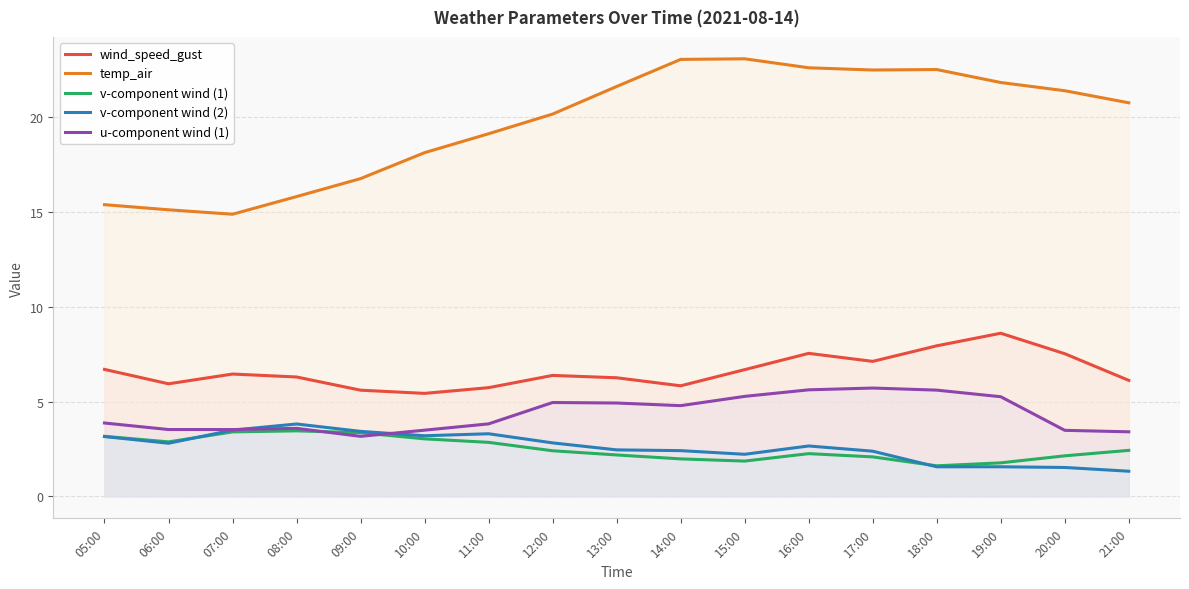

How many values in the temp_air series are below 20?

7